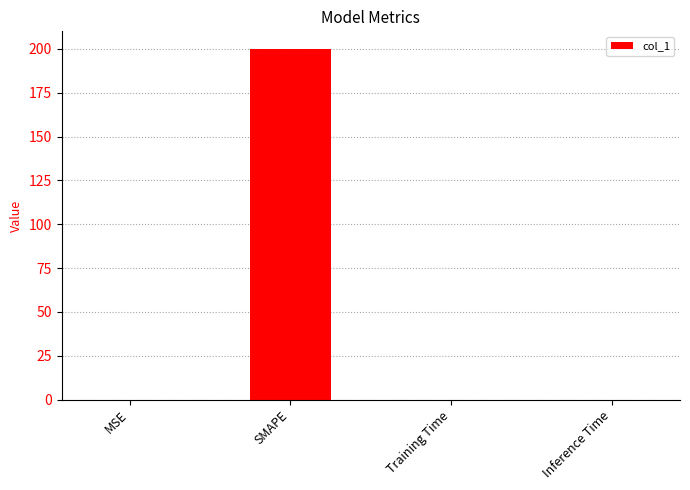

What value does the data have at SMAPE?

200.0